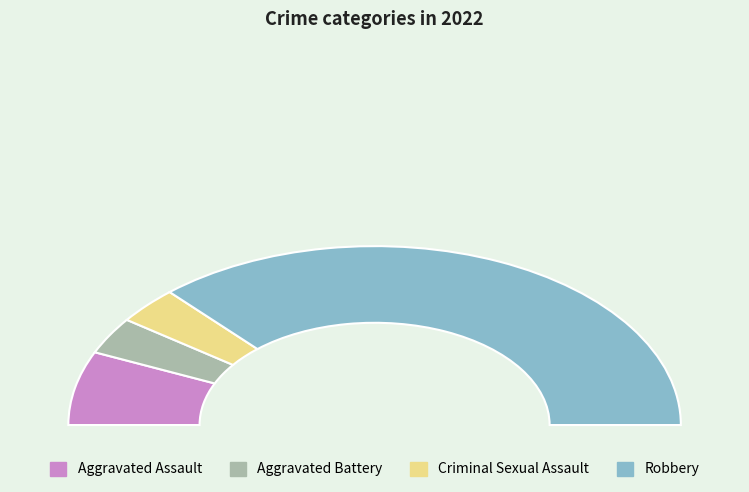

Which has a higher value, Aggravated Assault or Robbery?

Robbery